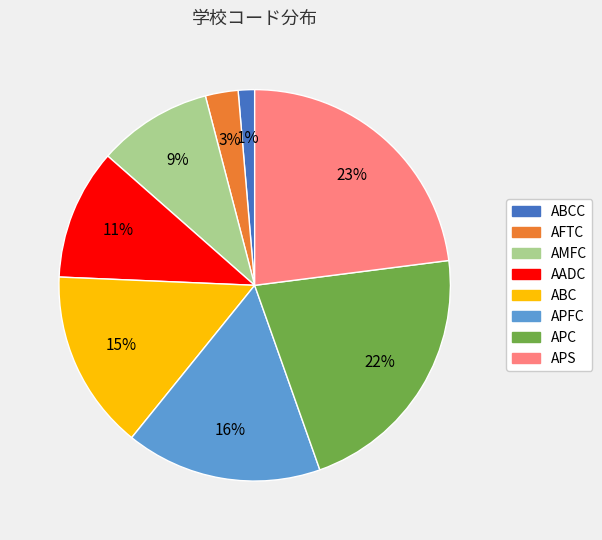

What is the largest slice in the pie chart?

APS